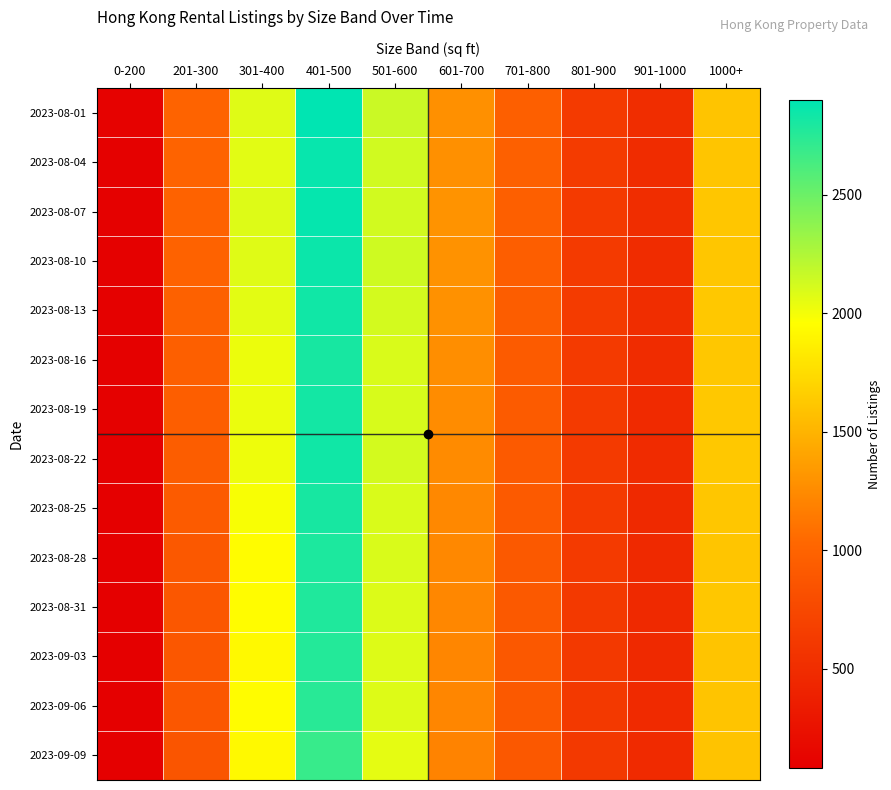

Reading left to right, list all the values displayed in this chart.

2023-08-01: 0-200=104	201-300=1000	301-400=2075	401-500=2898	501-600=2153	601-700=1286	701-800=961	801-900=618	901-1000=500	1000+=1605
2023-08-04: 0-200=100	201-300=998	301-400=2062	401-500=2866	501-600=2131	601-700=1284	701-800=969	801-900=631	901-1000=499	1000+=1606
2023-08-07: 0-200=97	201-300=993	301-400=2083	401-500=2875	501-600=2126	601-700=1300	701-800=963	801-900=618	901-1000=504	1000+=1614
2023-08-10: 0-200=99	201-300=989	301-400=2078	401-500=2853	501-600=2137	601-700=1294	701-800=954	801-900=624	901-1000=495	1000+=1615
2023-08-13: 0-200=95	201-300=974	301-400=2060	401-500=2832	501-600=2121	601-700=1287	701-800=940	801-900=631	901-1000=500	1000+=1623
2023-08-16: 0-200=99	201-300=963	301-400=2027	401-500=2808	501-600=2100	601-700=1268	701-800=922	801-900=625	901-1000=489	1000+=1619
2023-08-19: 0-200=94	201-300=956	301-400=2034	401-500=2825	501-600=2104	601-700=1257	701-800=919	801-900=621	901-1000=477	1000+=1624
2023-08-22: 0-200=92	201-300=942	301-400=2020	401-500=2836	501-600=2119	601-700=1248	701-800=917	801-900=623	901-1000=481	1000+=1623
2023-08-25: 0-200=91	201-300=921	301-400=1980	401-500=2807	501-600=2100	601-700=1234	701-800=916	801-900=622	901-1000=469	1000+=1612
2023-08-28: 0-200=89	201-300=892	301-400=1945	401-500=2789	501-600=2097	601-700=1235	701-800=908	801-900=616	901-1000=462	1000+=1610
2023-08-31: 0-200=89	201-300=887	301-400=1941	401-500=2777	501-600=2089	601-700=1226	701-800=902	801-900=610	901-1000=470	1000+=1617
2023-09-03: 0-200=87	201-300=885	301-400=1923	401-500=2763	501-600=2081	601-700=1215	701-800=899	801-900=611	901-1000=467	1000+=1601
2023-09-06: 0-200=84	201-300=887	301-400=1946	401-500=2746	501-600=2080	601-700=1225	701-800=902	801-900=612	901-1000=477	1000+=1600
2023-09-09: 0-200=82	201-300=870	301-400=1919	401-500=2689	501-600=2056	601-700=1201	701-800=894	801-900=615	901-1000=476	1000+=1594